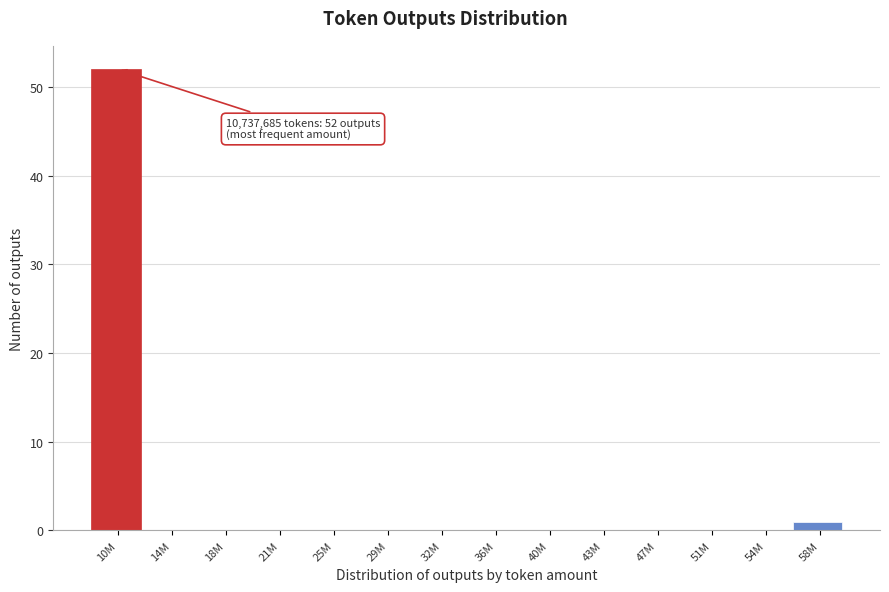

Reading left to right, list all the values displayed in this chart.

10M=52	14M=0	18M=0	21M=0	25M=0	29M=0	32M=0	36M=0	40M=0	43M=0	47M=0	51M=0	54M=0	58M=1